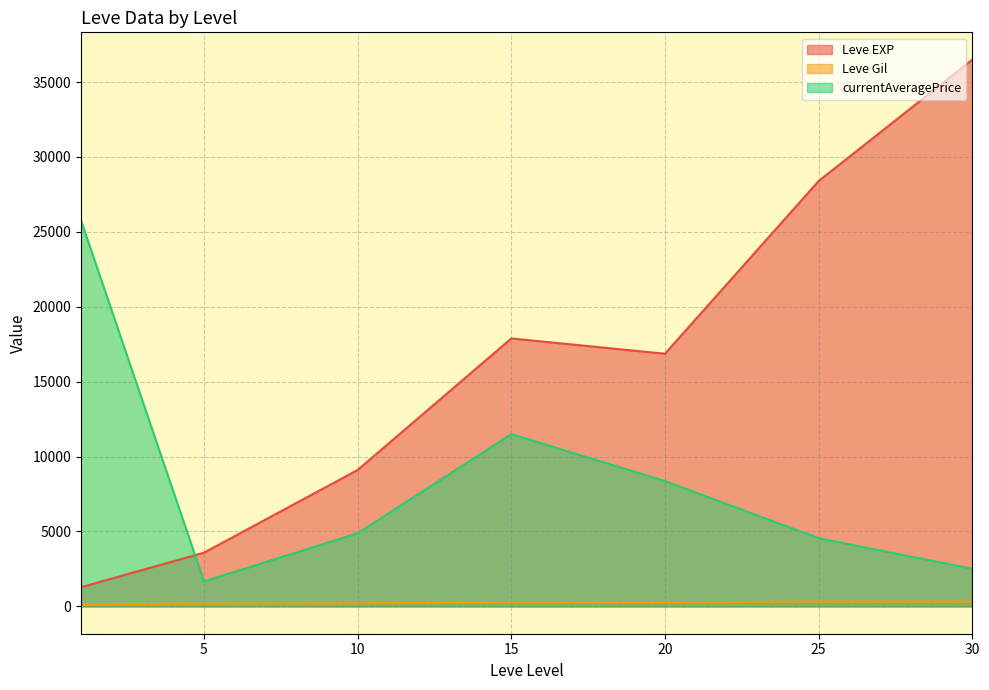

What is the difference between the maximum and minimum values in the currentAveragePrice series?

24089.5